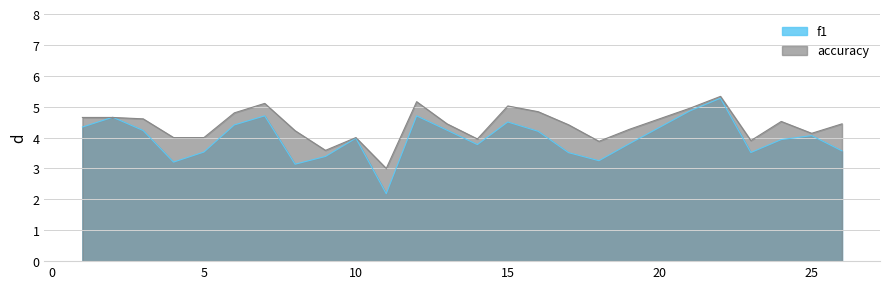

At 25, list the series in order from largest to smallest.

accuracy, f1